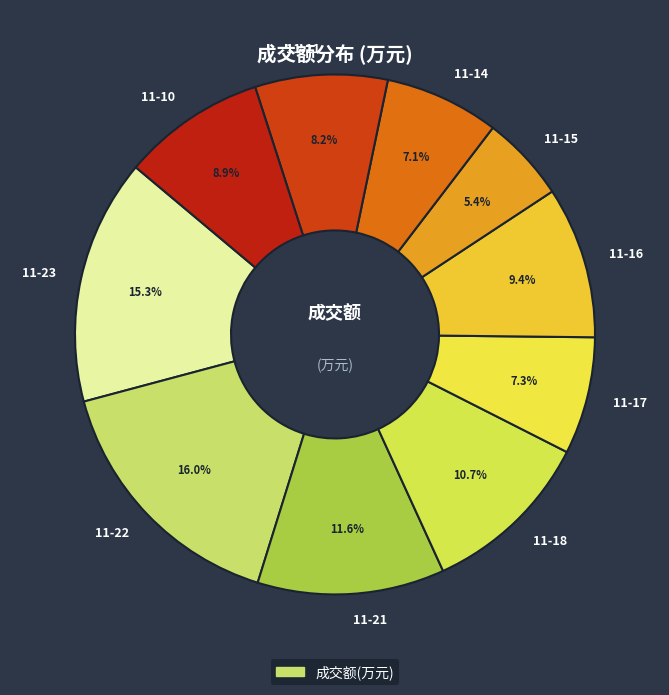

What portion of the pie excludes 11-14?

92.9%